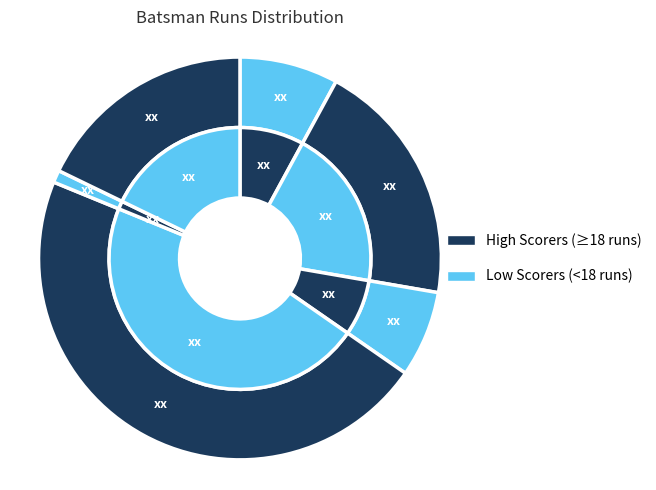

What percentage is the DS Airee slice, to the nearest percent?

47%